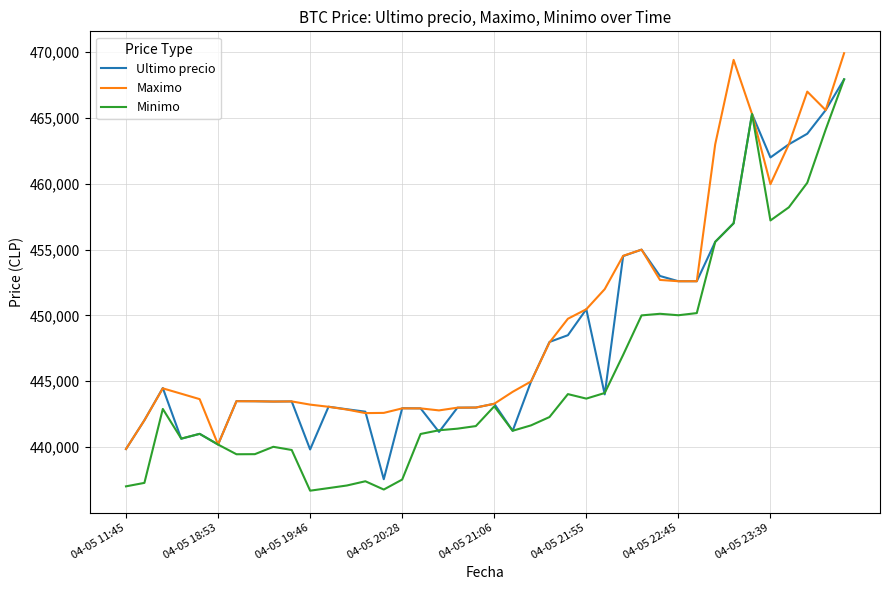

True or false: Maximo has more than 1 interior local peaks.

True